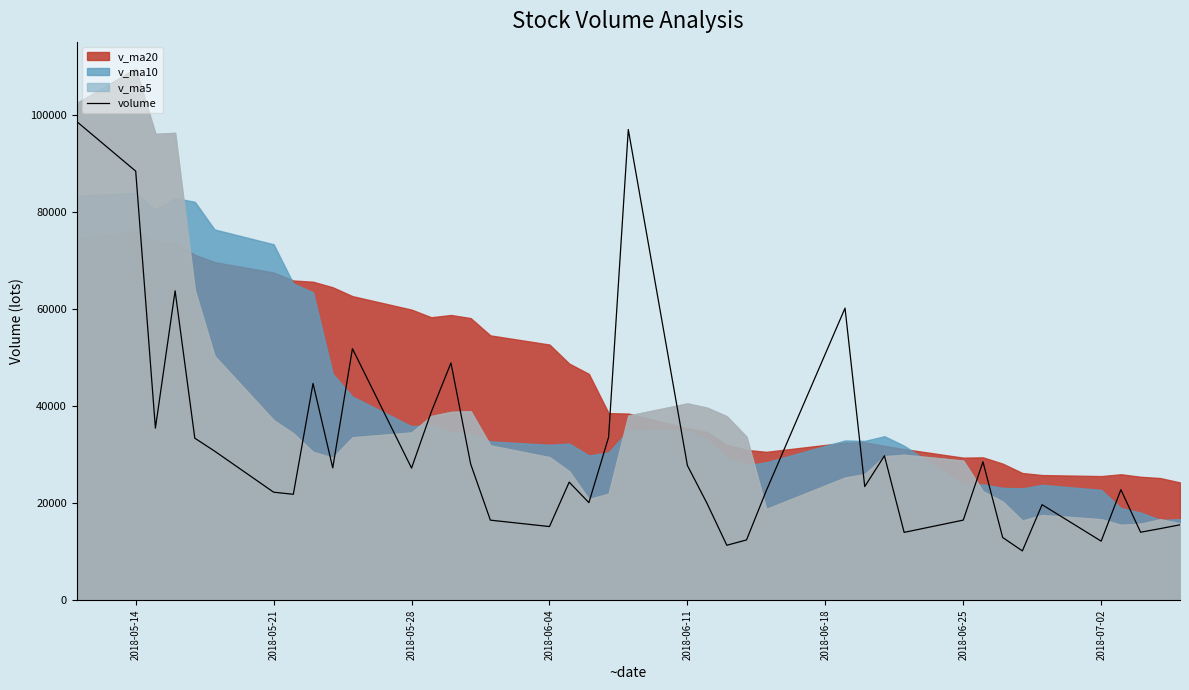

What is the minimum value shown in the chart?

10144.0